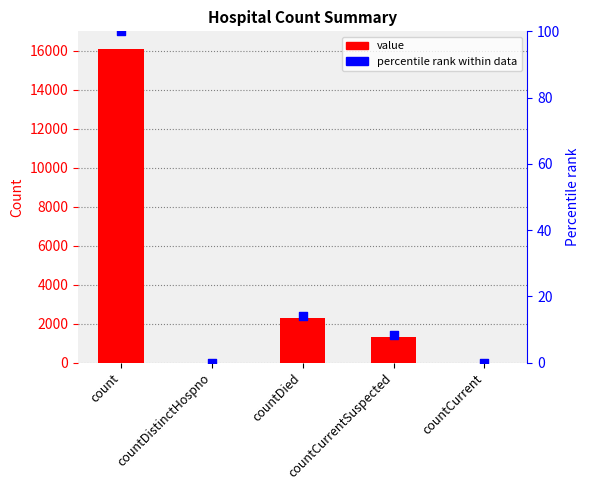

Which series has the largest total across all categories?

value